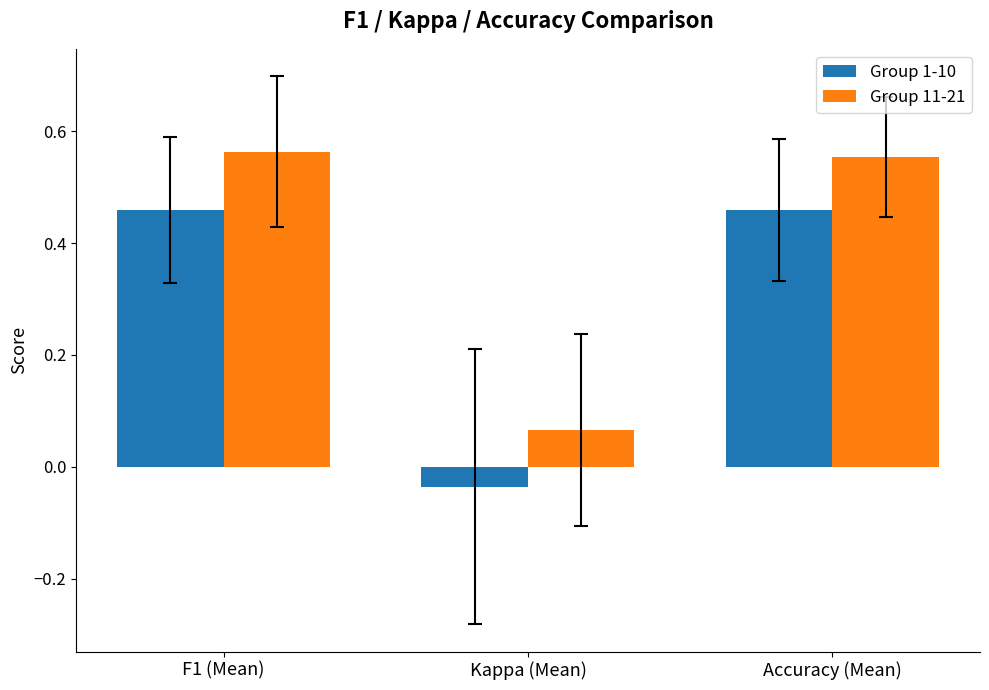

At Kappa (Mean), list the series in order from smallest to largest.

Group 1-10, Group 11-21